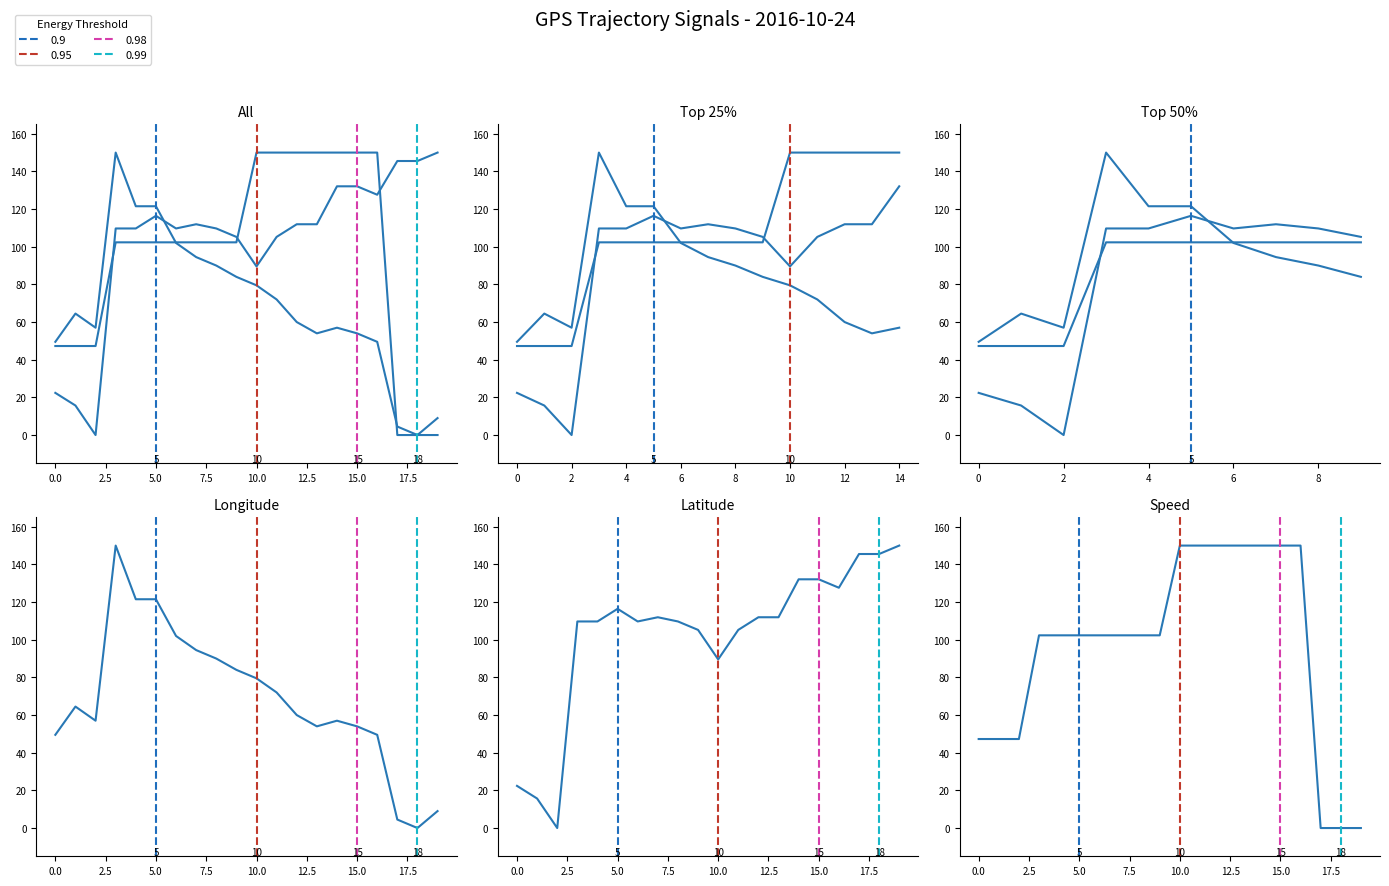

True or false: speed (norm) has more than 0 interior local peaks.

False